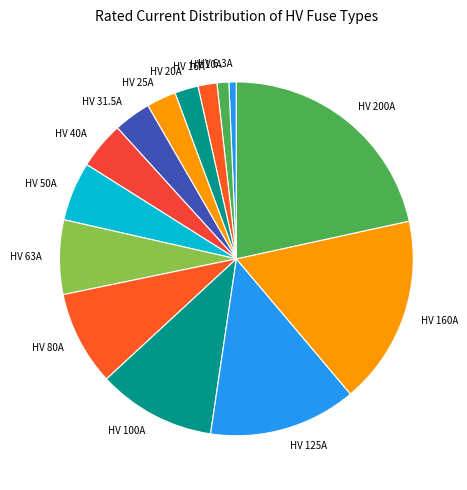

Is it true that HV 63A is 7% of the pie?

True